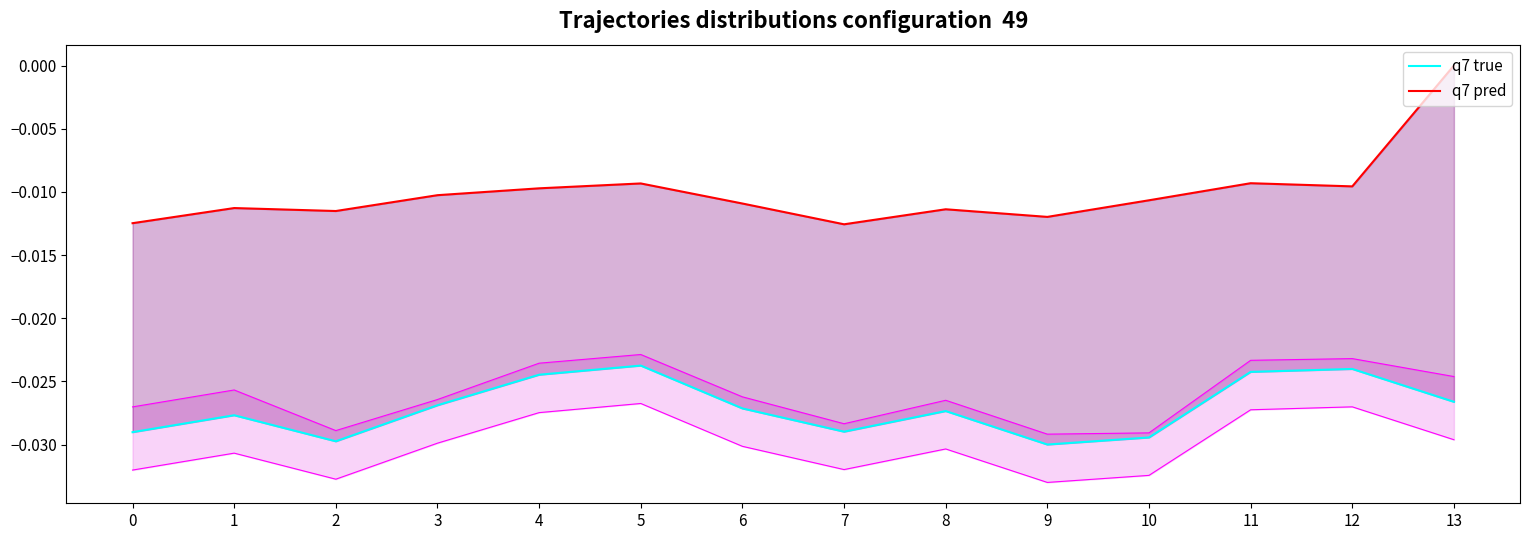

List the labels in order of q7 true value, largest first.

5, 12, 11, 4, 13, 3, 6, 8, 1, 7, 0, 10, 2, 9